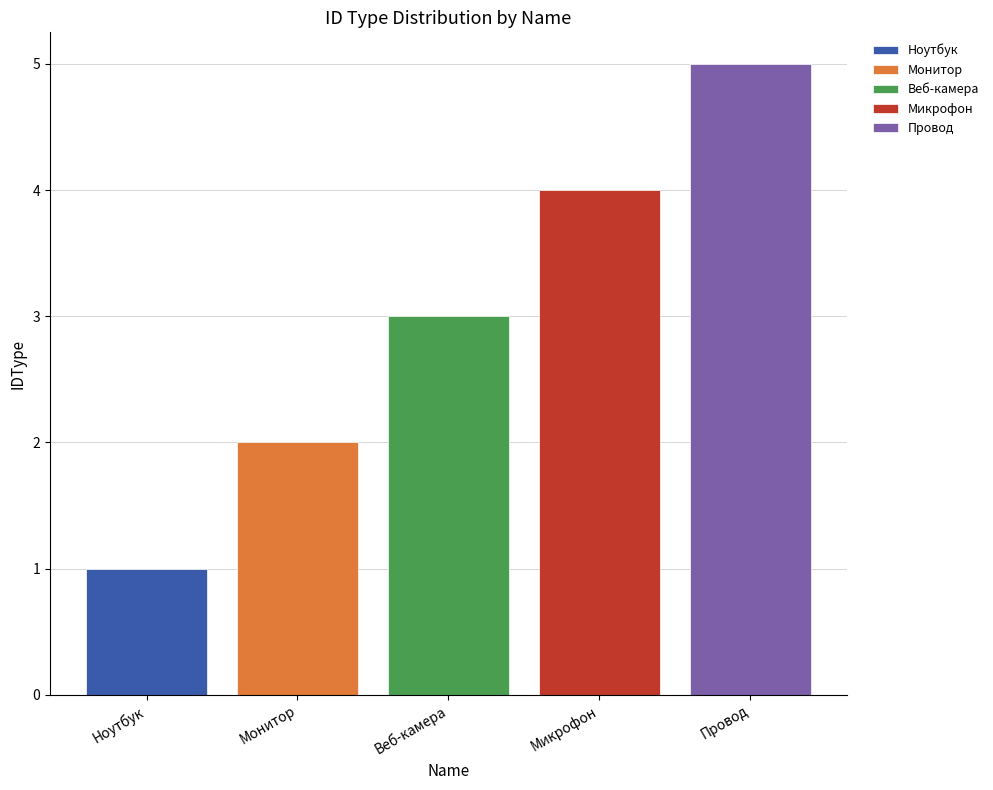

Rank the categories by Провод value from highest to lowest.

Веб-камера